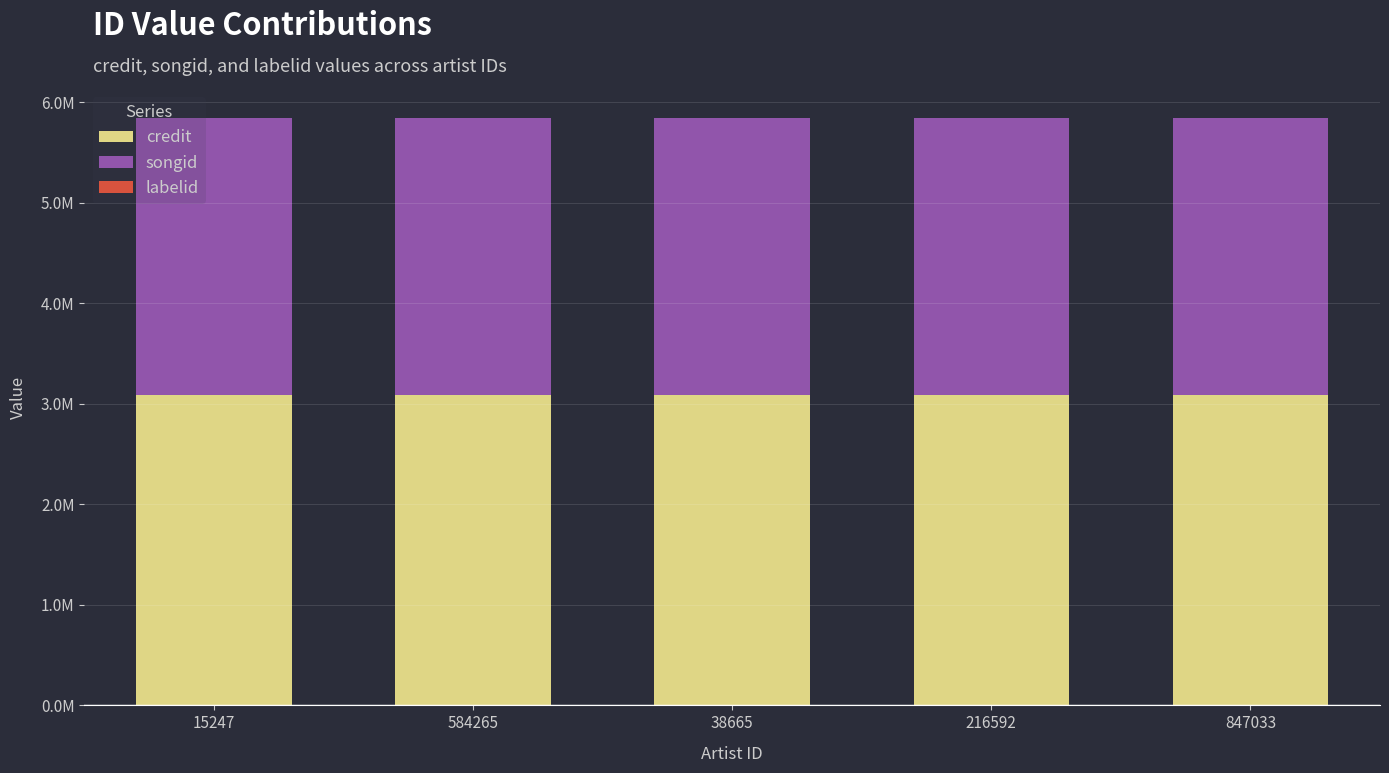

Which series changed the most between 15247 and 584265?

credit